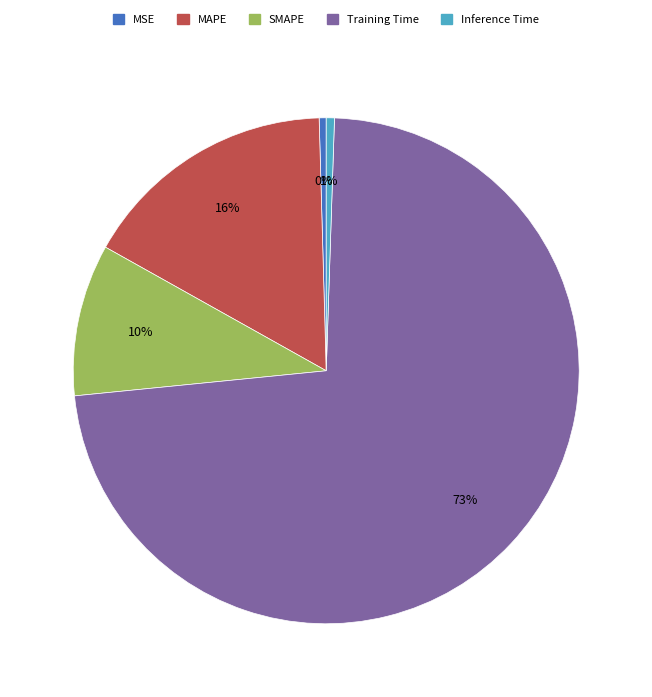

To the nearest percent, what is the average slice percentage?

20%